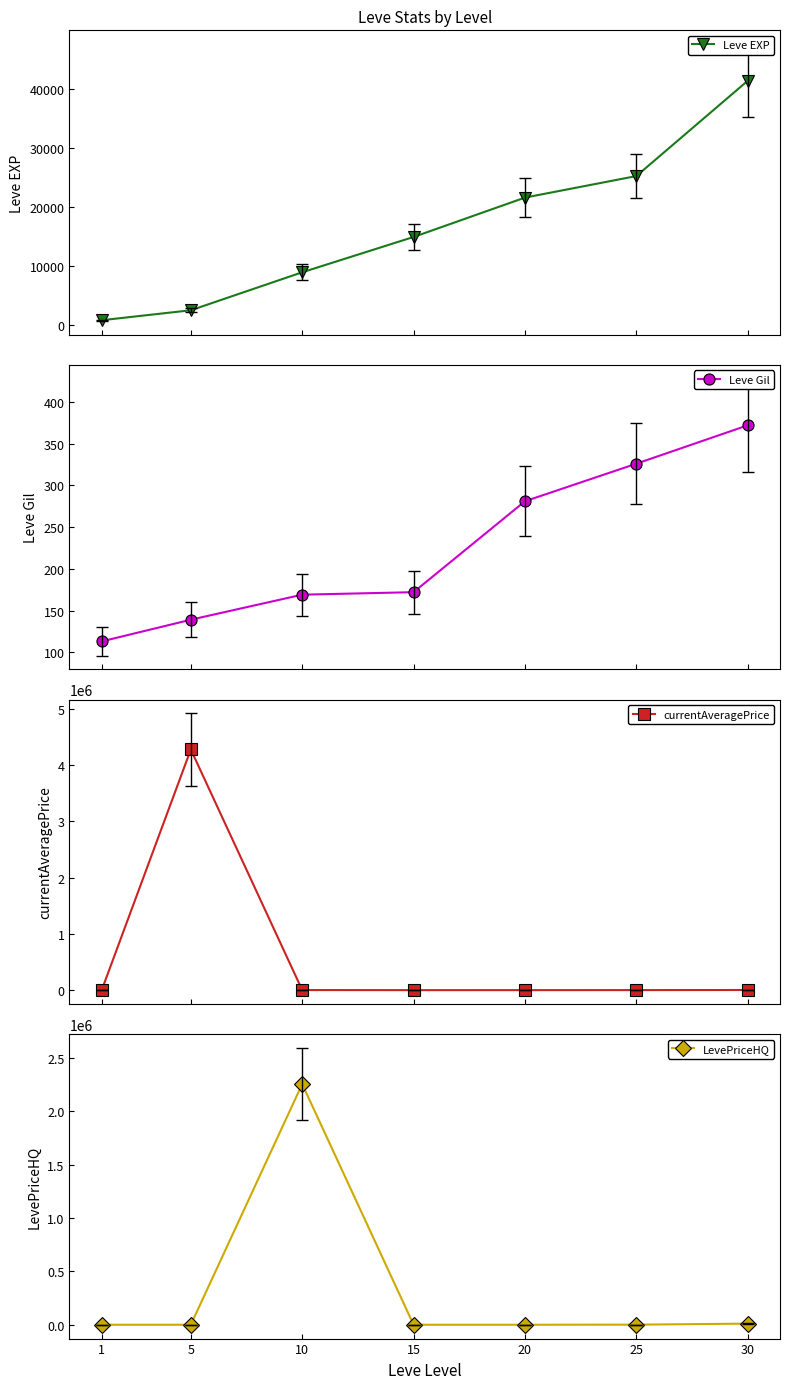

True or false: Leve Gil has more than 0 interior local peaks.

False